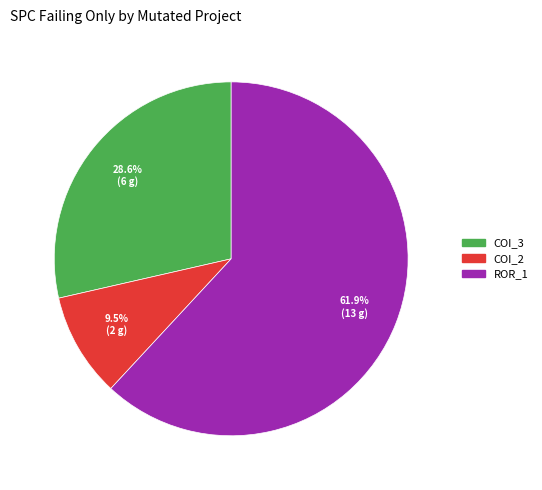

Is there a majority slice in this chart?

Yes